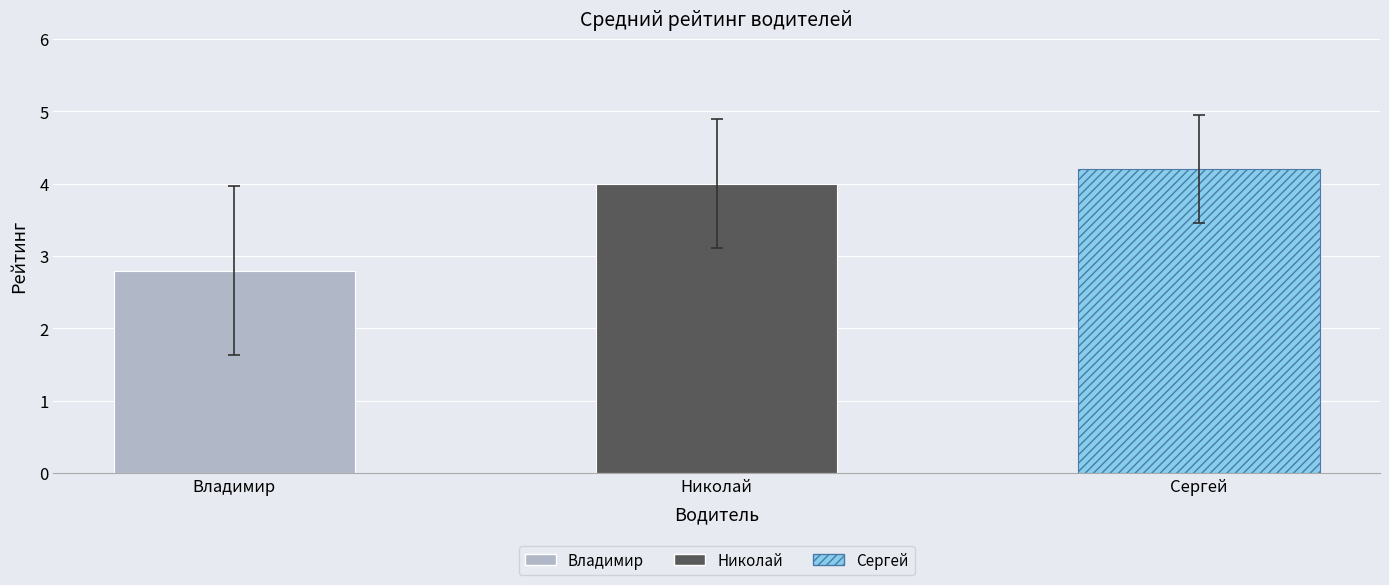

What are all the series names shown in the legend?

Владимир, Николай, Сергей